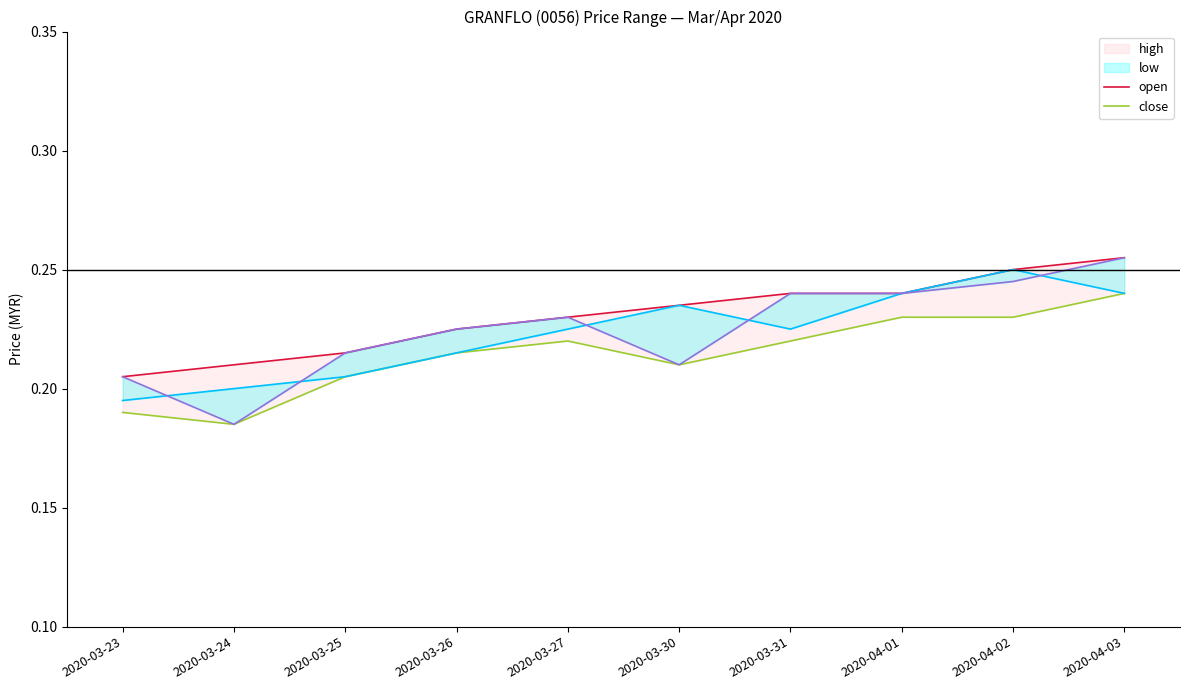

What is the average value of the high series?

0.2